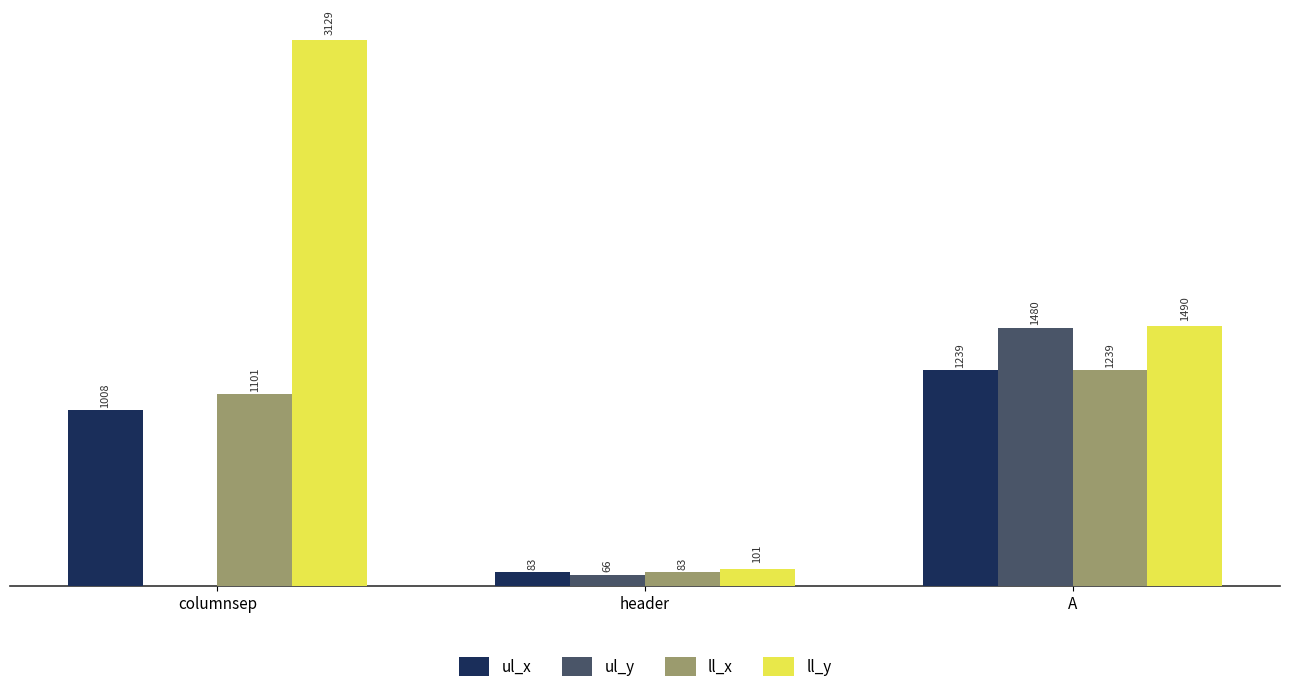

At which label is ll_y closest to 1615?

A